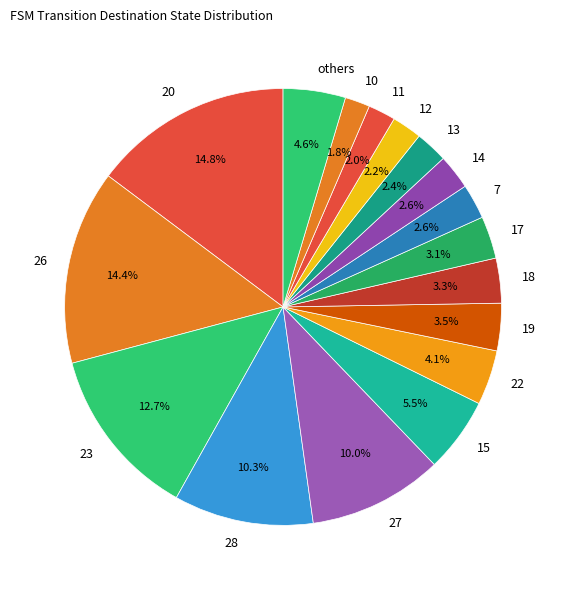

To the nearest percent, what is the average slice percentage?

6%